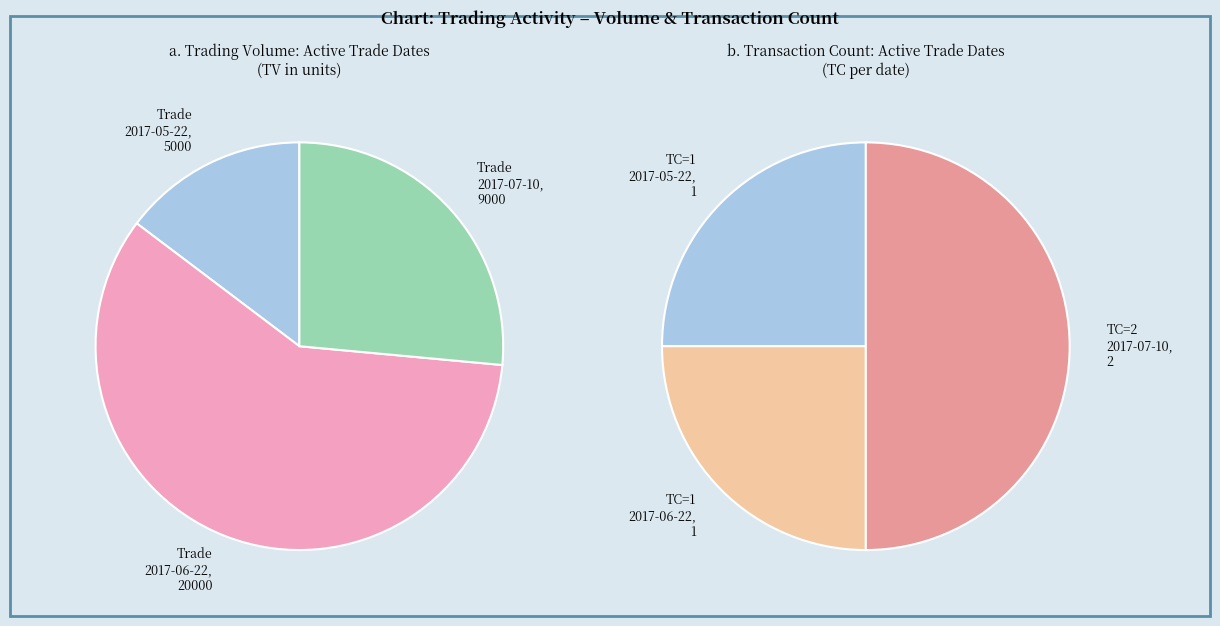

True or false: -1 accounts for 2% of the total.

False